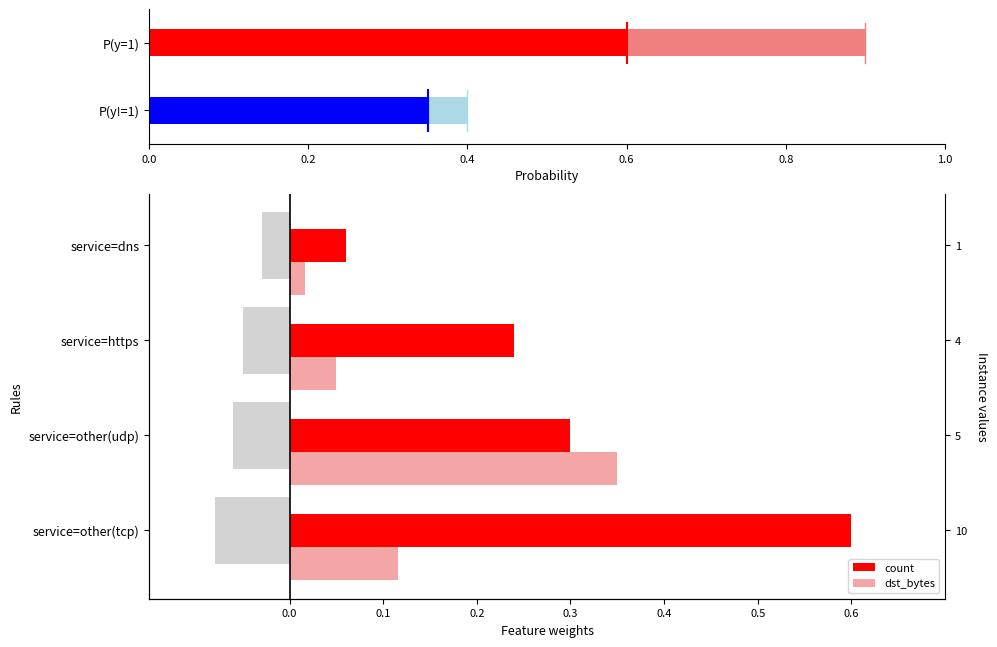

Does the chart contain stacked bars?

No